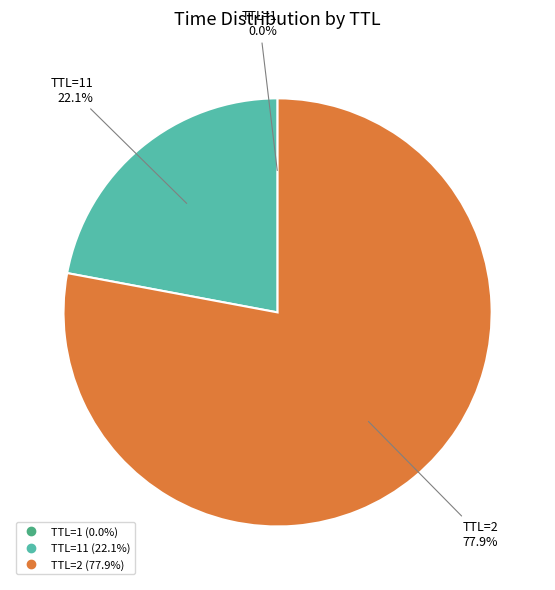

Is there a majority slice in this chart?

Yes